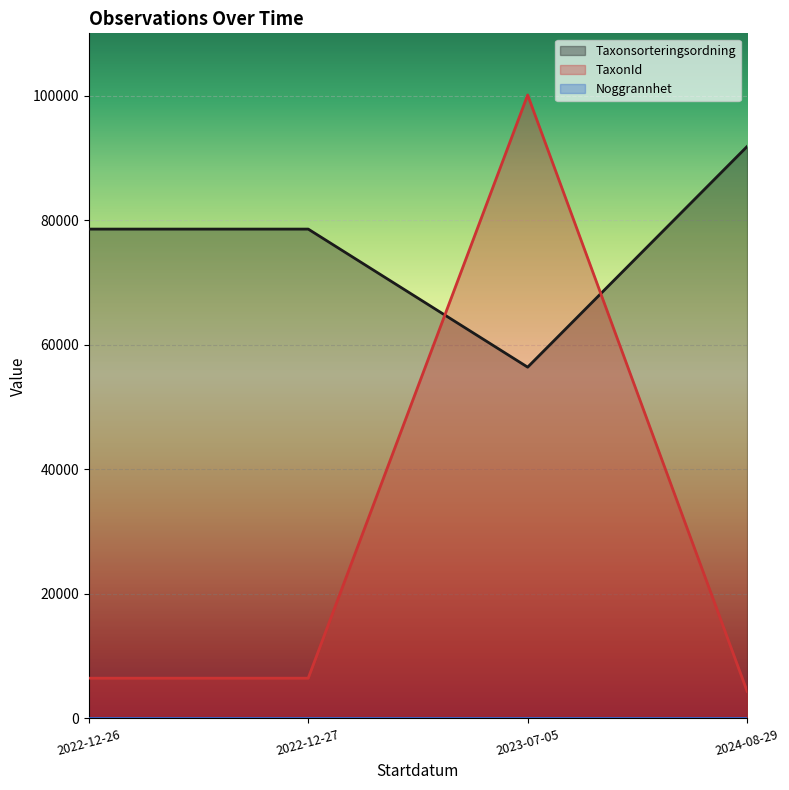

How many lines are shown in the chart?

3